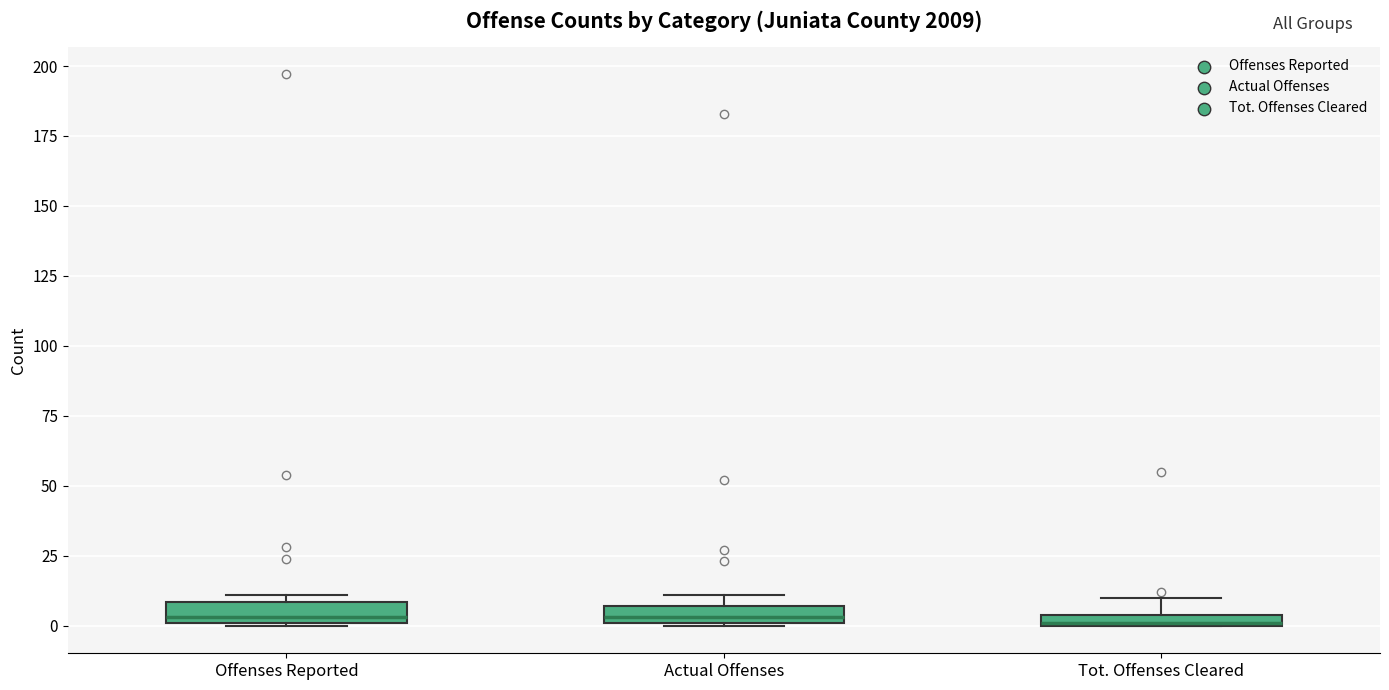

Where is the upper edge of the box for Actual Offenses on the y-axis? The values are not printed on the chart, so give them approximately, as read against the axis.

5